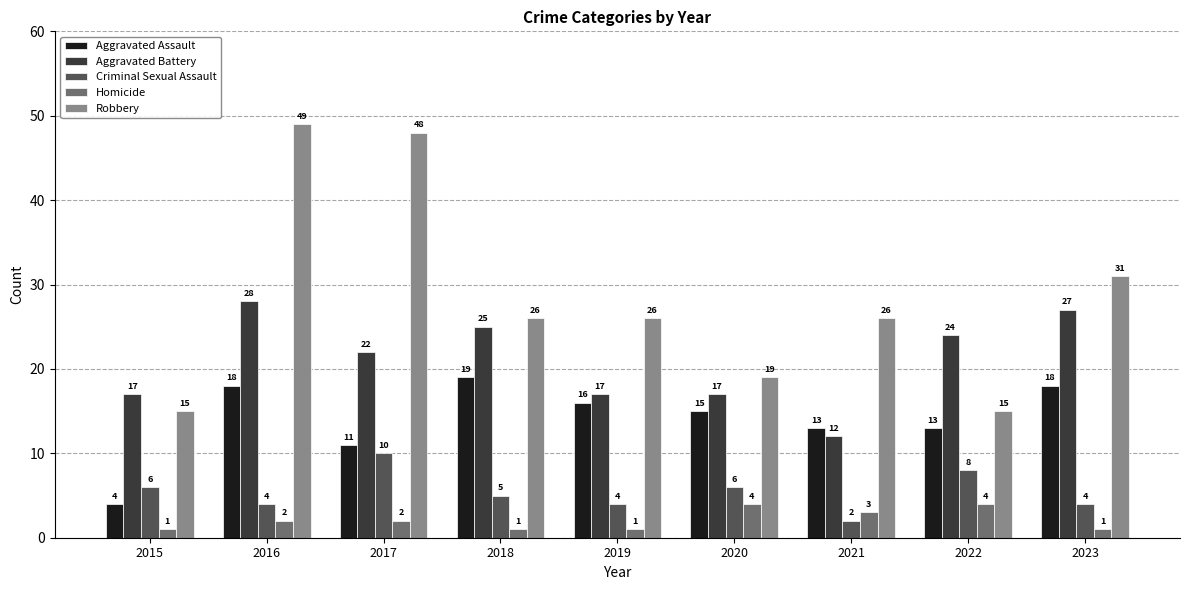

Reading right to left, extract all data points from this chart.

Aggravated Assault: 18	13	13	15	16	19	11	18	4
Aggravated Battery: 27	24	12	17	17	25	22	28	17
Criminal Sexual Assault: 4	8	2	6	4	5	10	4	6
Homicide: 1	4	3	4	1	1	2	2	1
Robbery: 31	15	26	19	26	26	48	49	15